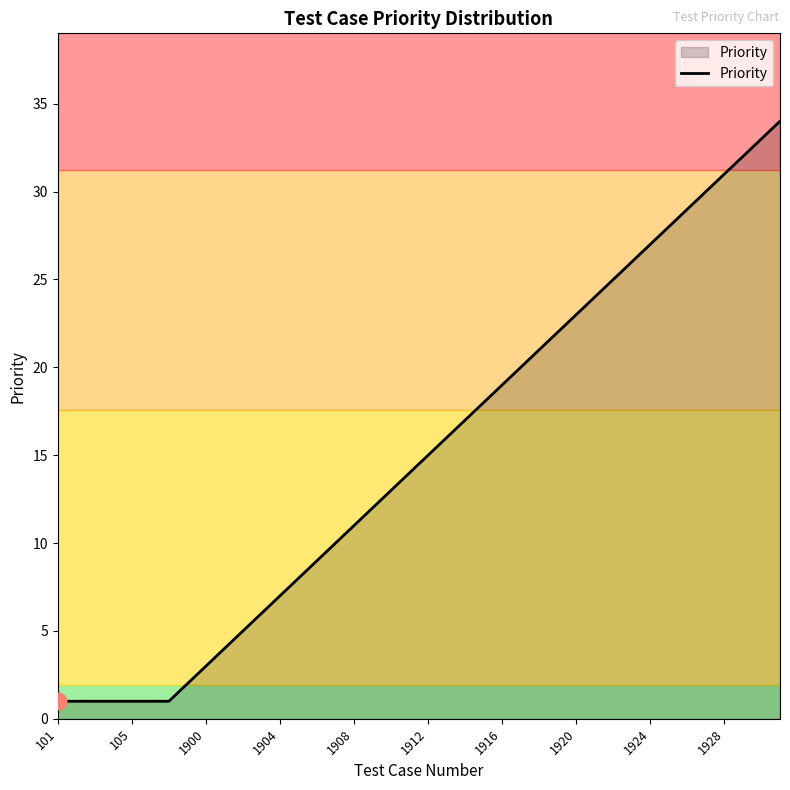

Reading right to left, transcribe all the data shown in this chart.

34	33	32	31	30	29	28	27	26	25	24	23	22	21	20	19	18	17	16	15	14	13	12	11	10	9	8	7	6	5	4	3	2	1	1	1	1	1	1	1